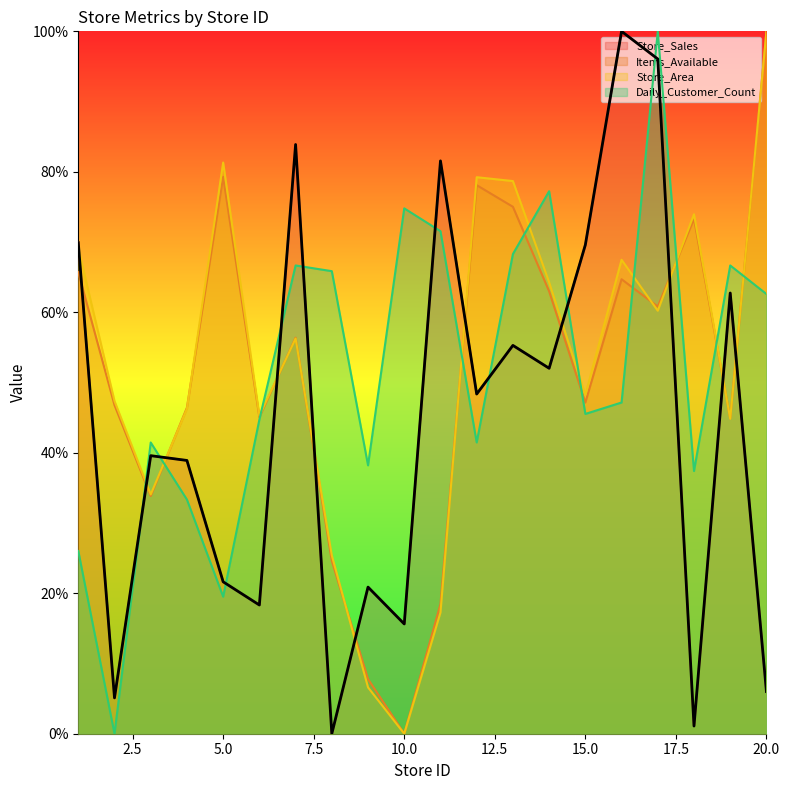

At how many categories does at least one series exceed 61?

15